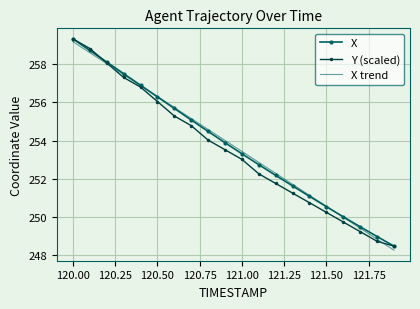

What is the maximum value shown in the chart?

259.3